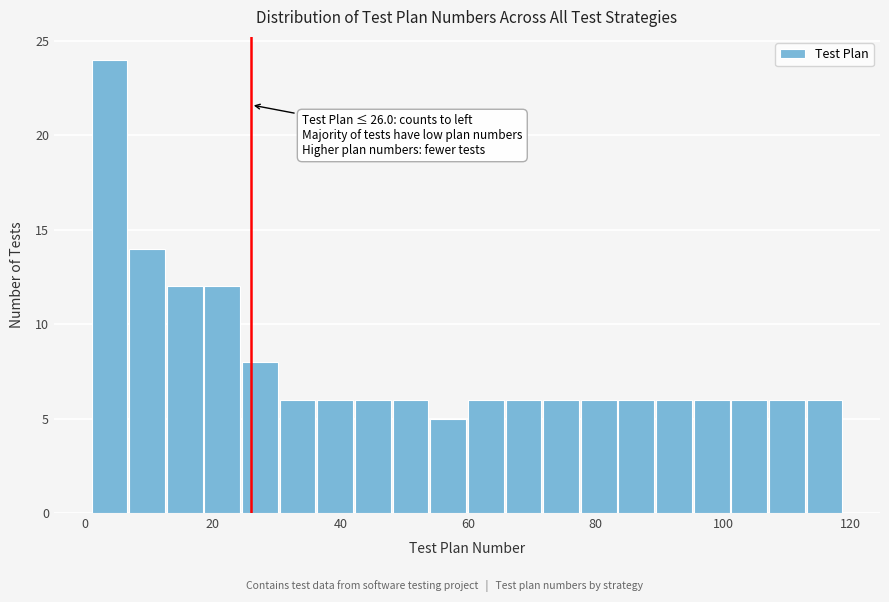

Around what value on the x-axis is the tallest bar? Give the approximate position of its centre, as read against the axis.

4